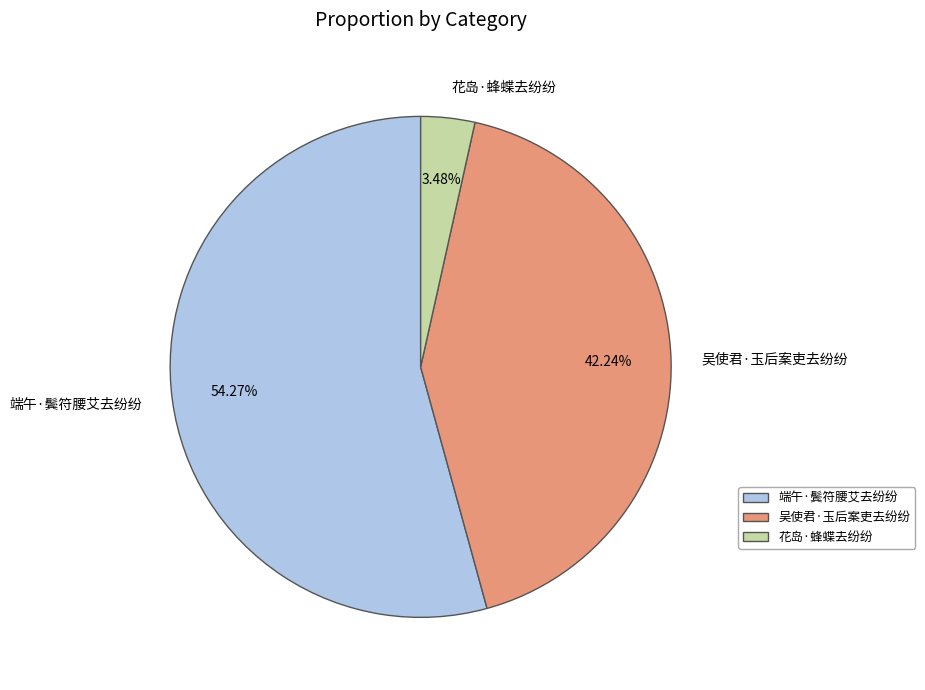

Is 端午·鬓符腰艾去纷纷 the majority of the pie?

Yes